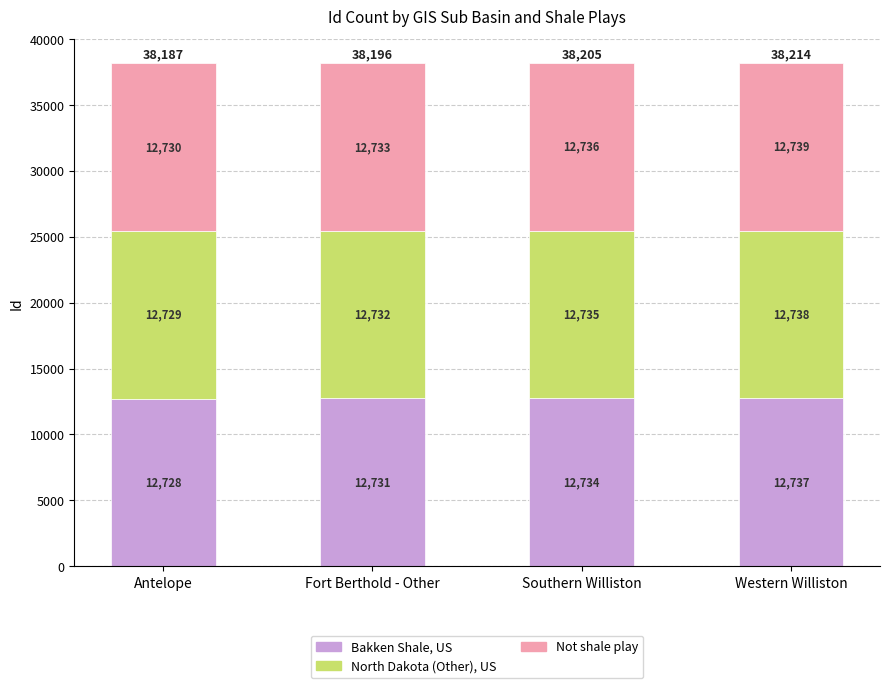

What value does the Bakken Shale, US series have at Southern Williston?

12734